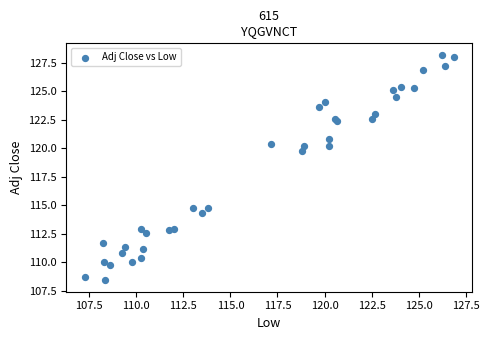

What Y value in the scatter plot is closest to 118?

119.7